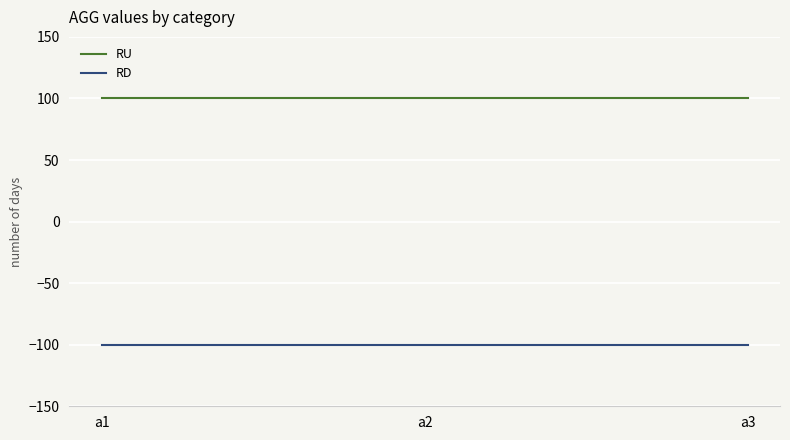

What is the sum of the RU values at a1 and a3?

200